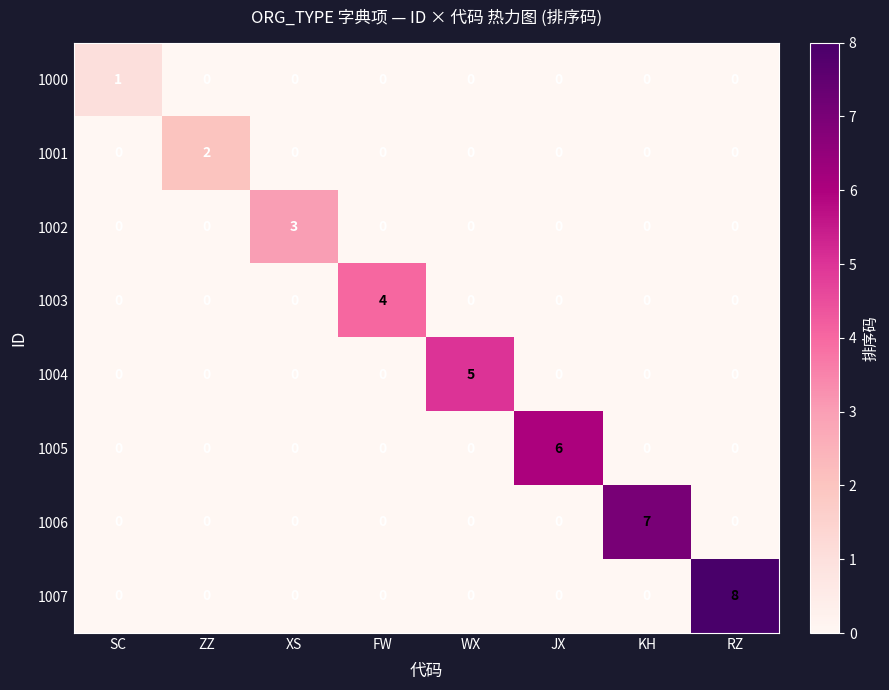

Which series has the largest range (max minus min)?

1007